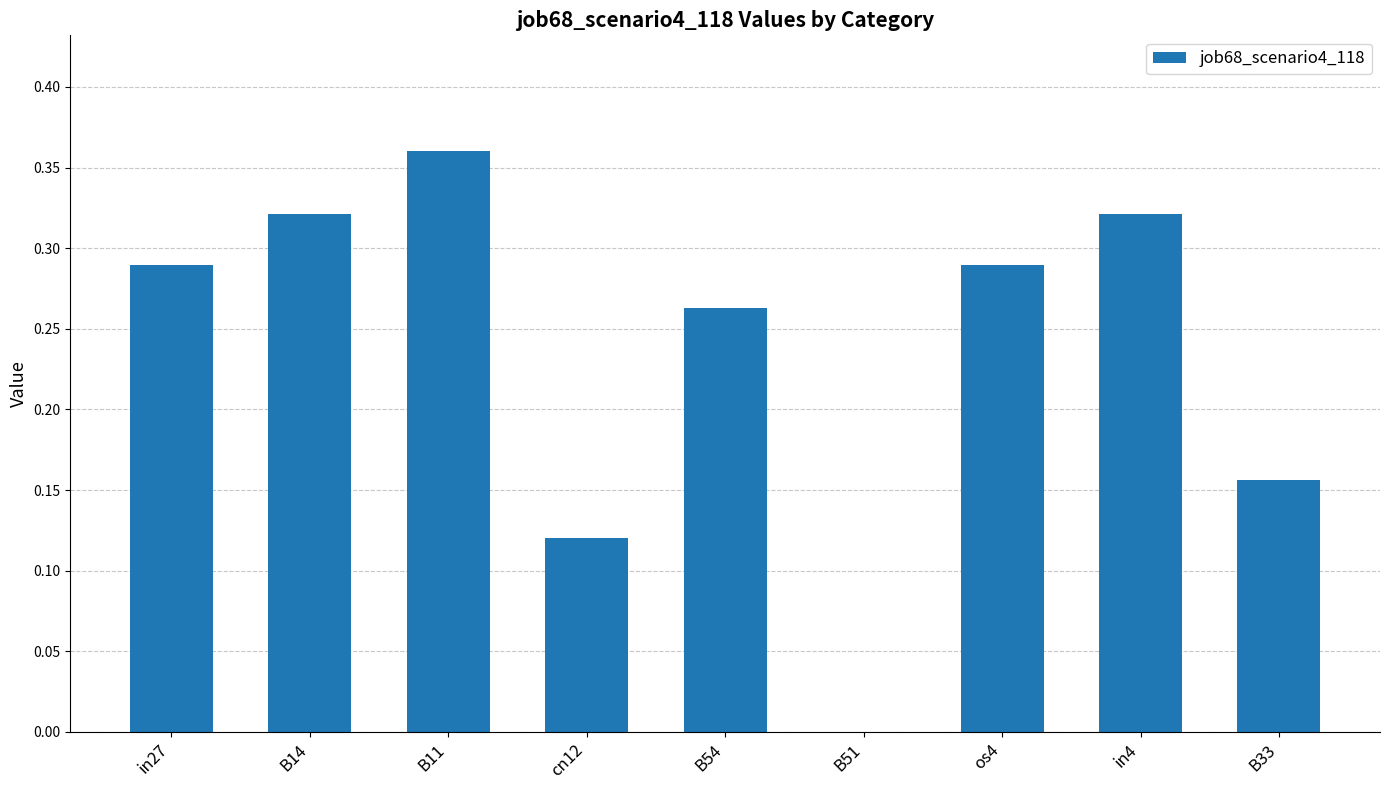

True or false: the data shows 0.0 at B51.

True